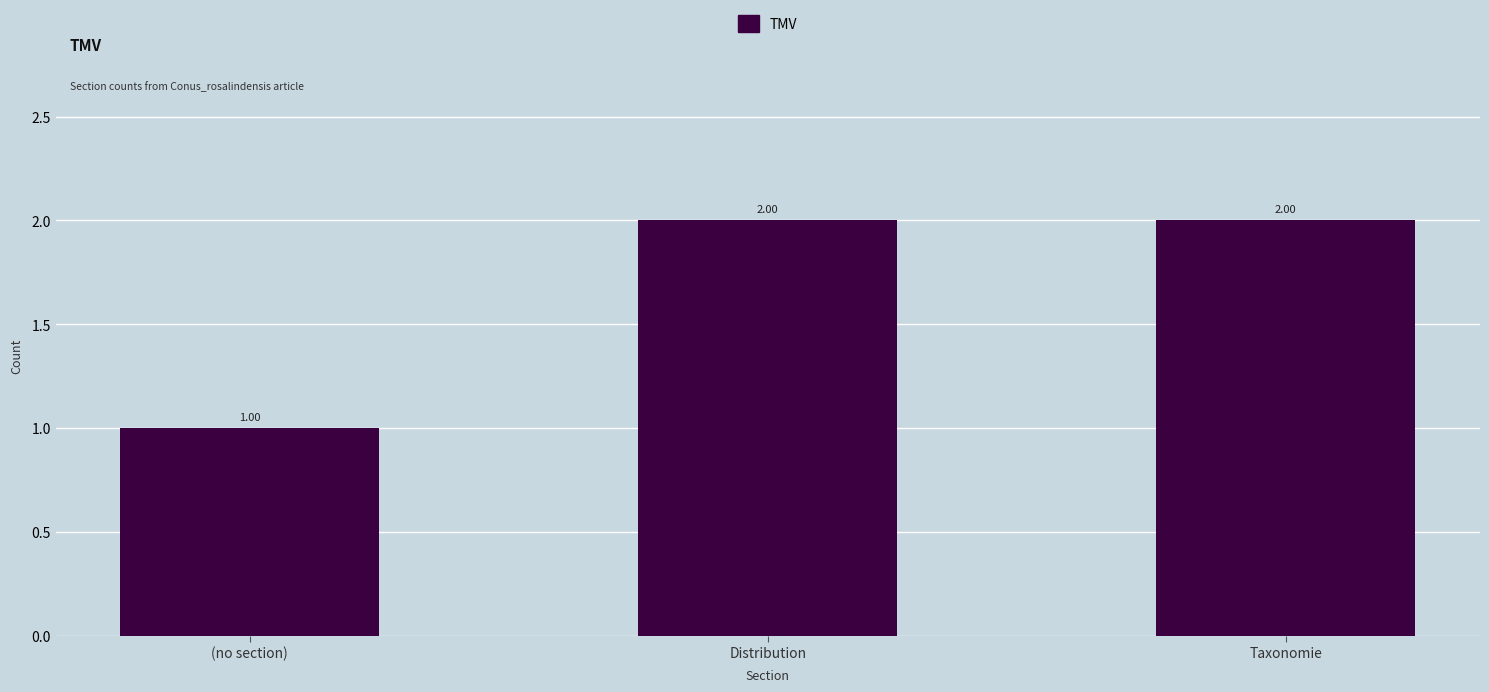

Count the values in the range 1 to 2.

3